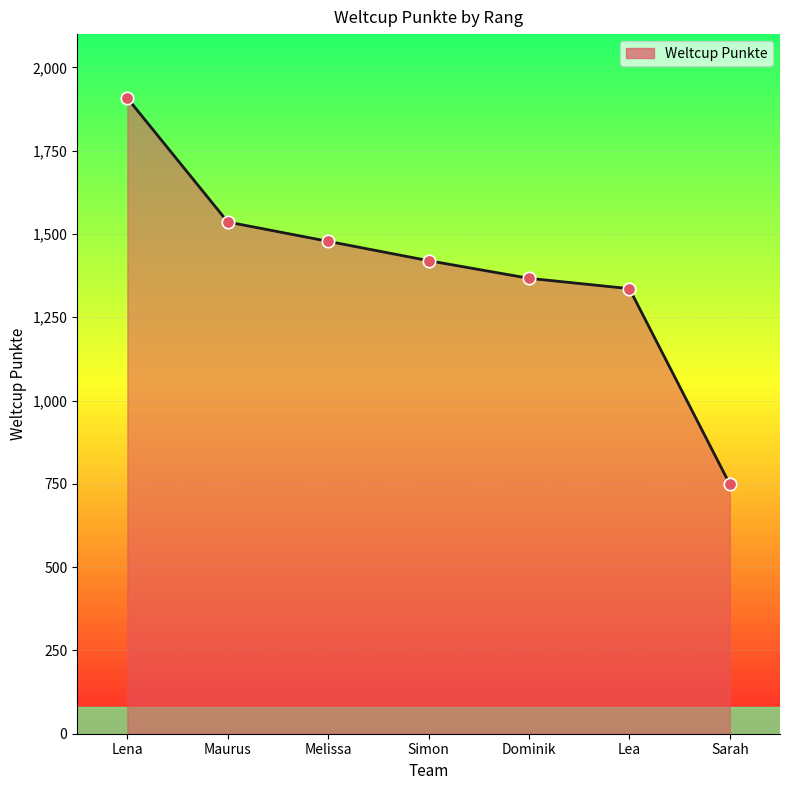

What is the change in value from Melissa to Lea?

-142